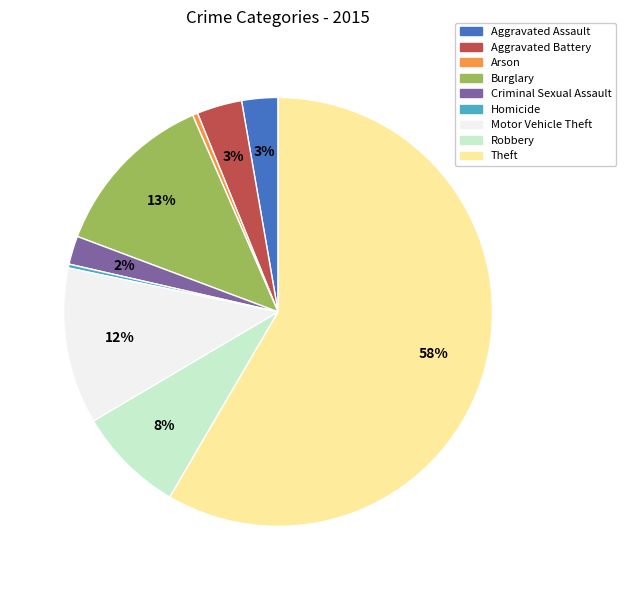

To the nearest percent, what is the difference between the Aggravated Battery and Homicide slice percentages?

3%